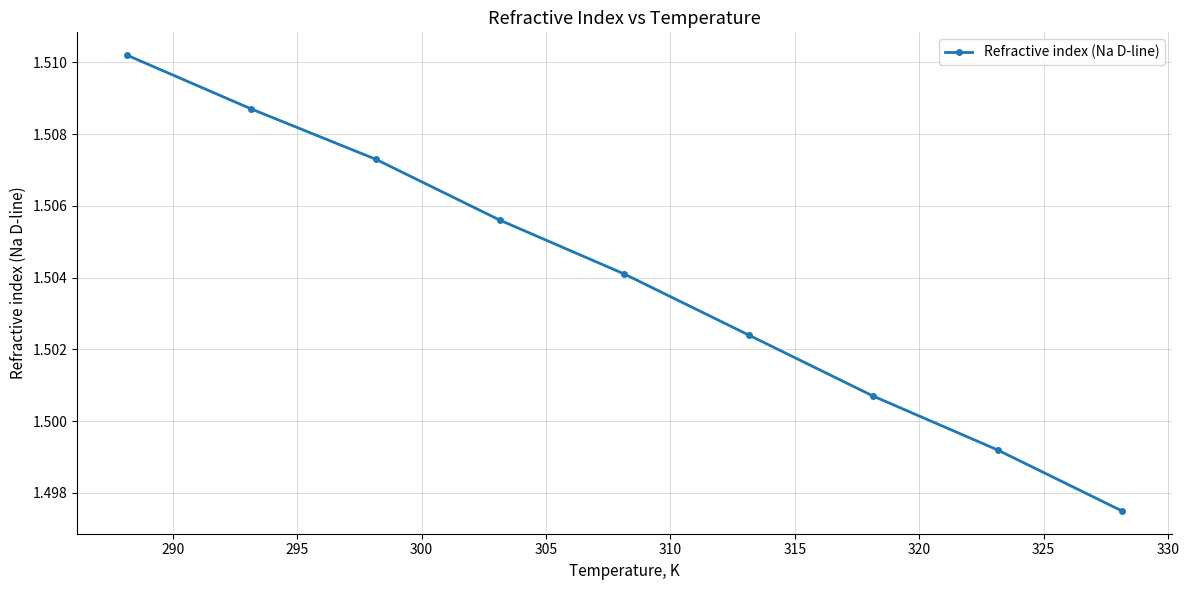

What is the sum of all values?

13.5